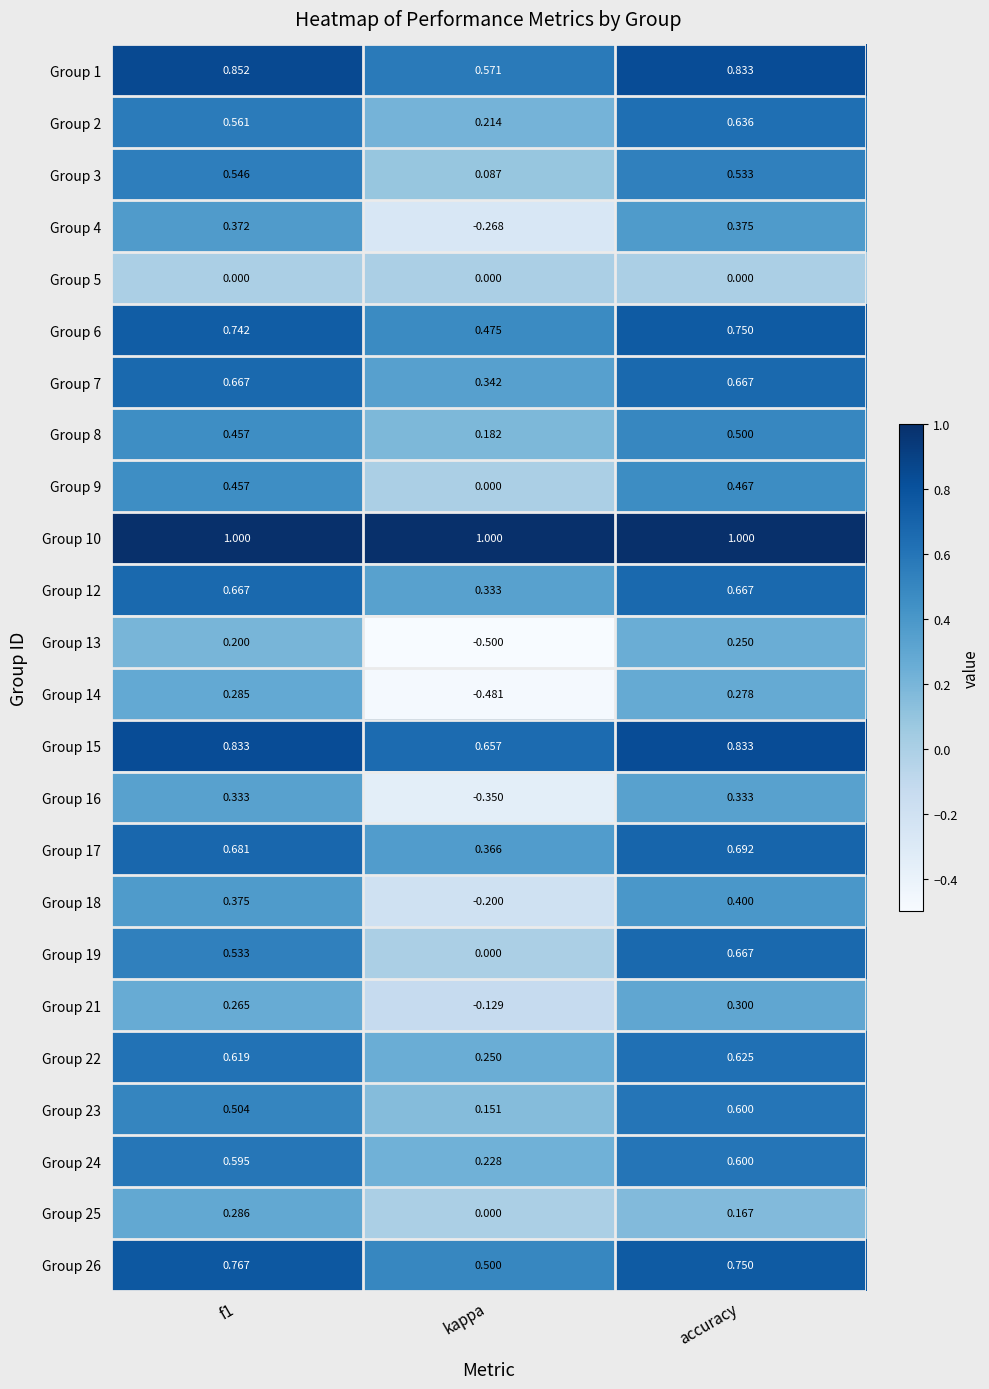

Which series has the largest total across all categories?

Group 10